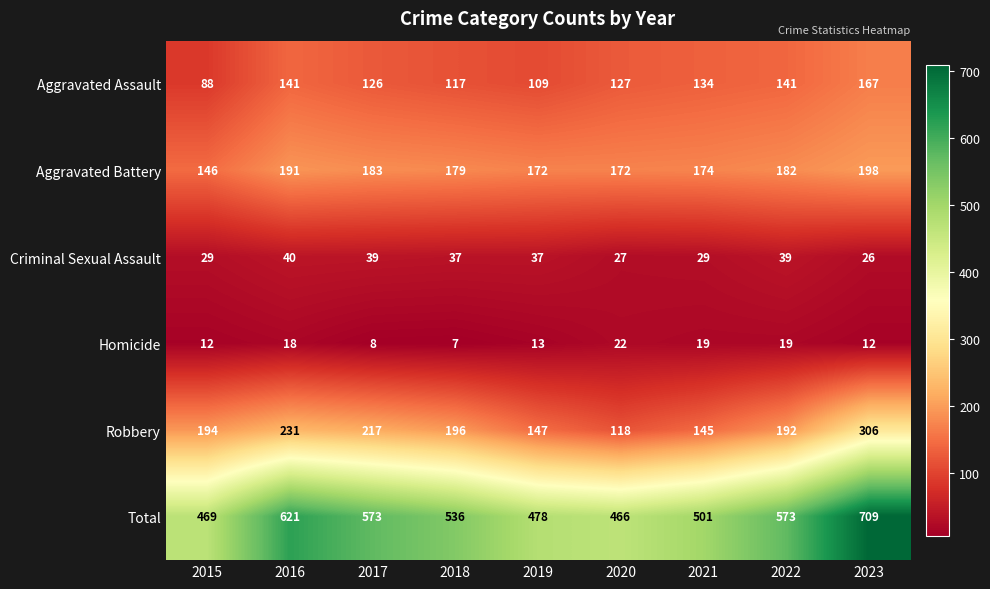

What is the difference between the highest and lowest values at 2018?

529